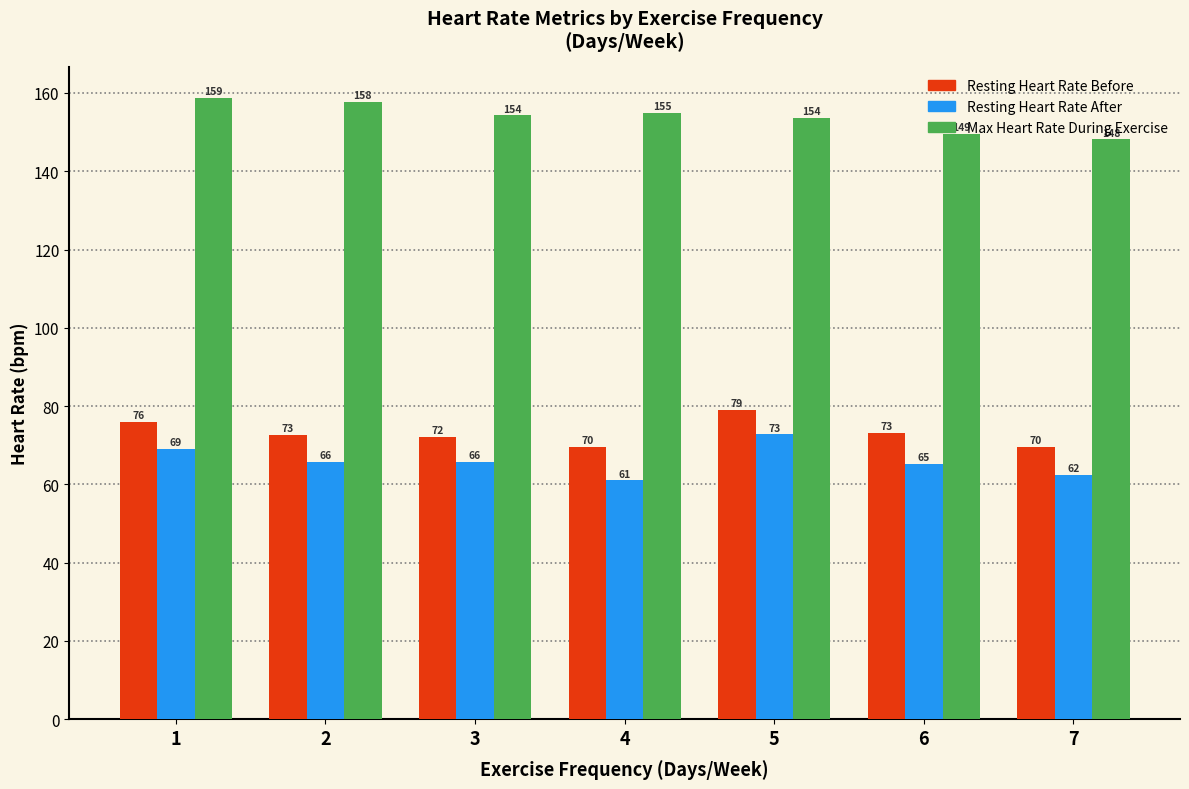

What is the approximate value of Resting Heart Rate Before at 2?

72.6